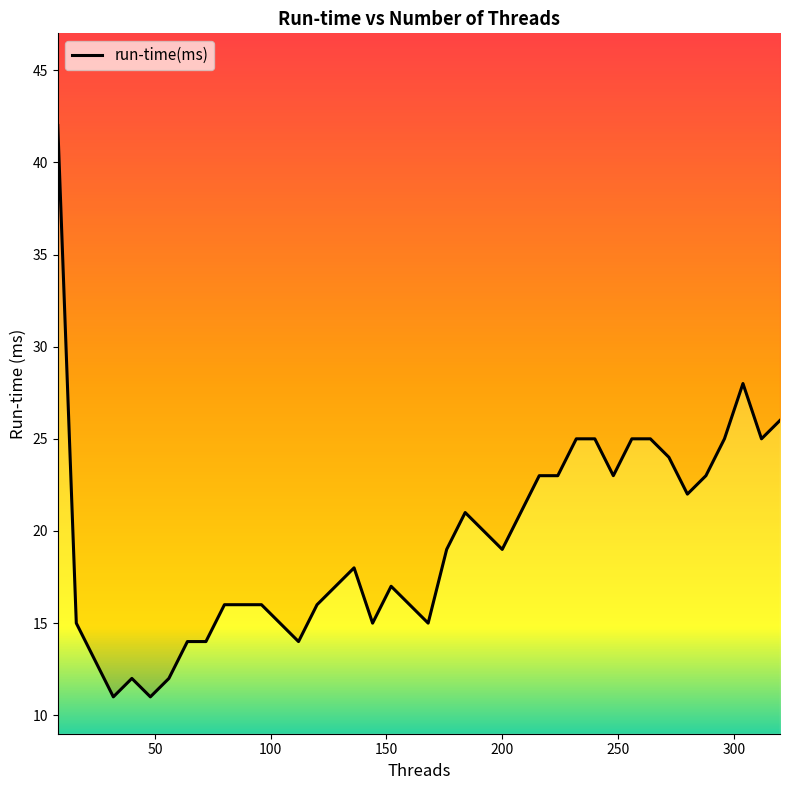

What is the average value?

19